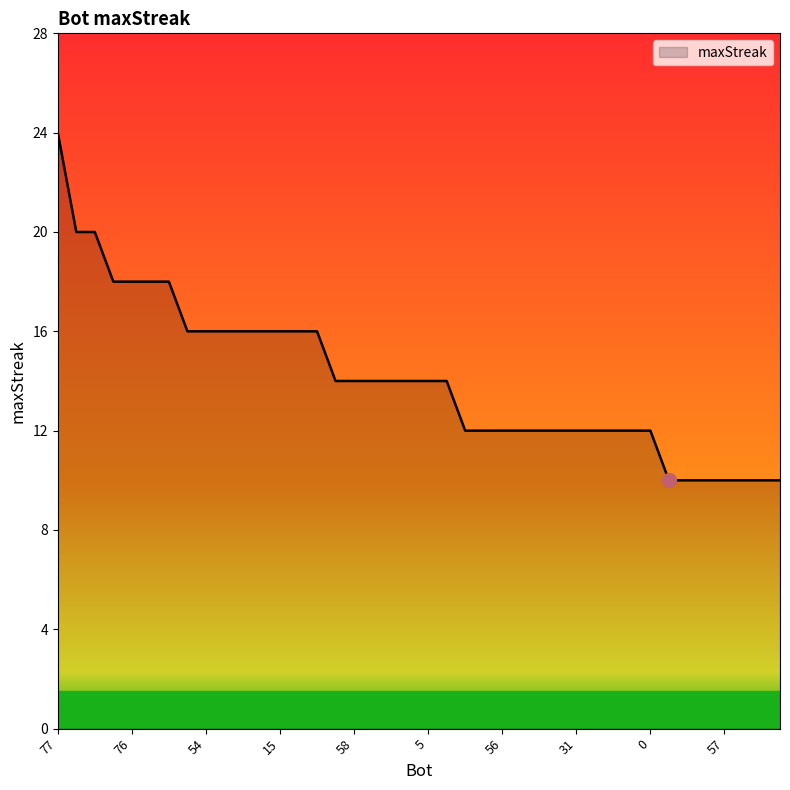

What is the maximum value shown in the chart?

24